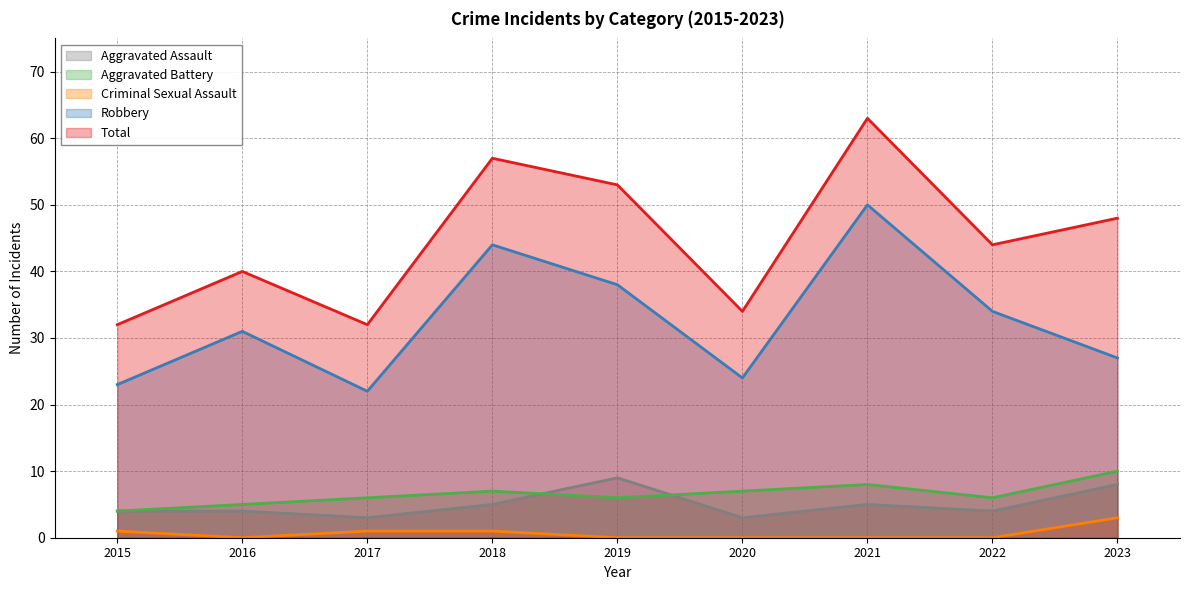

At 2015, list the series in order from smallest to largest.

Criminal Sexual Assault, Aggravated Assault, Aggravated Battery, Robbery, Total